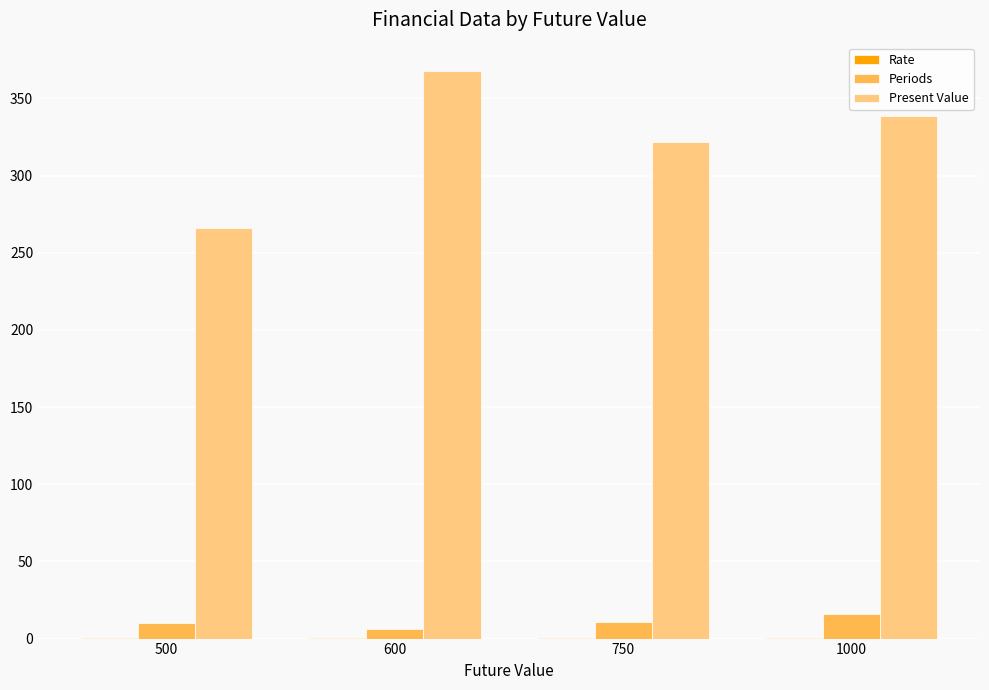

Which label corresponds to the largest value in the chart?

600